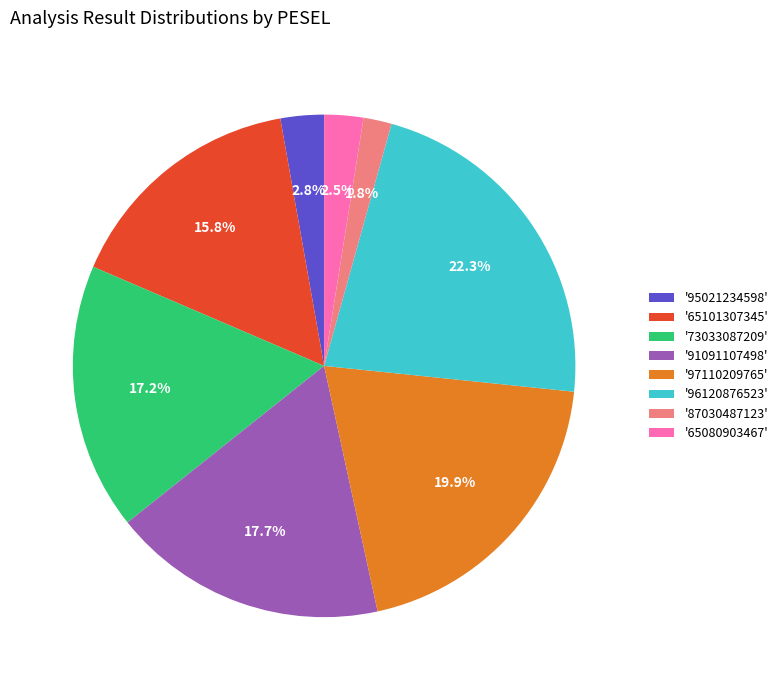

Does '95021234598' account for over 50% of the chart?

No